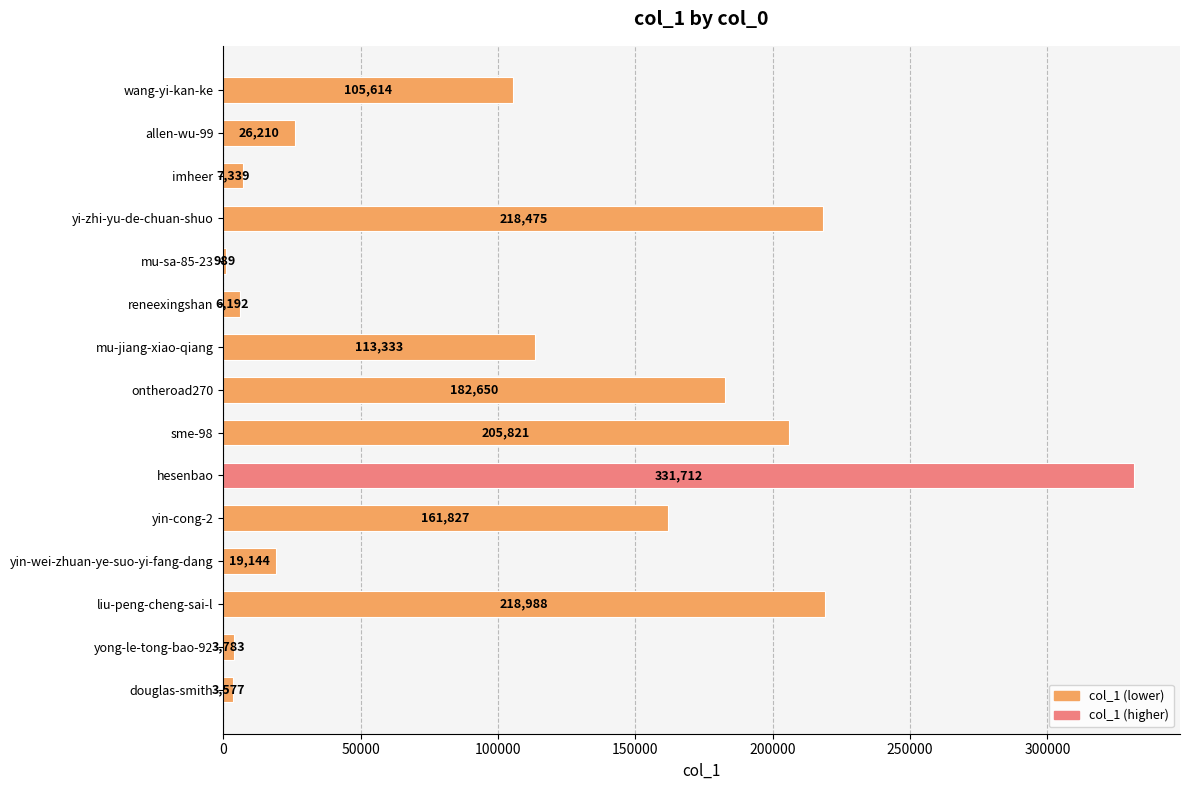

Which has a higher value, mu-sa-85-23 or yin-wei-zhuan-ye-suo-yi-fang-dang?

yin-wei-zhuan-ye-suo-yi-fang-dang